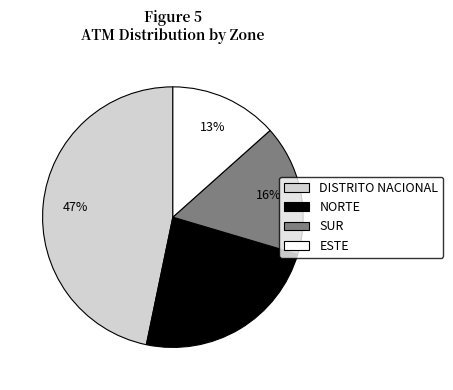

What percentage is the SUR slice, to the nearest percent?

16%